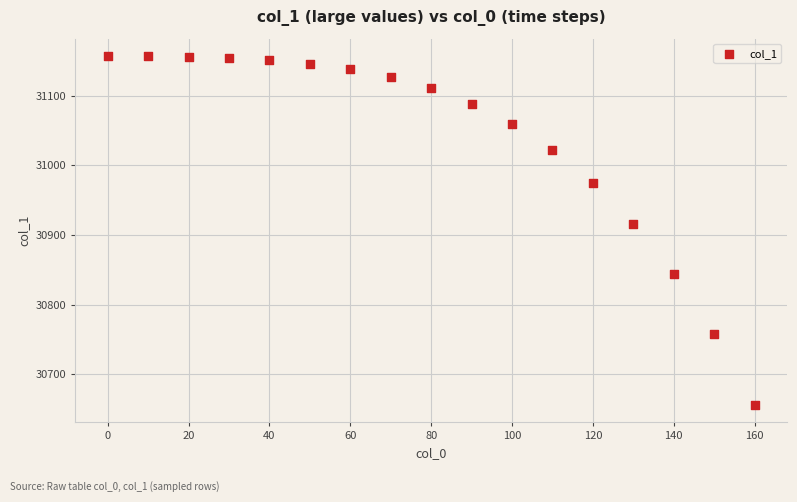

What Y value in the scatter plot is closest to 30906?

30916.1